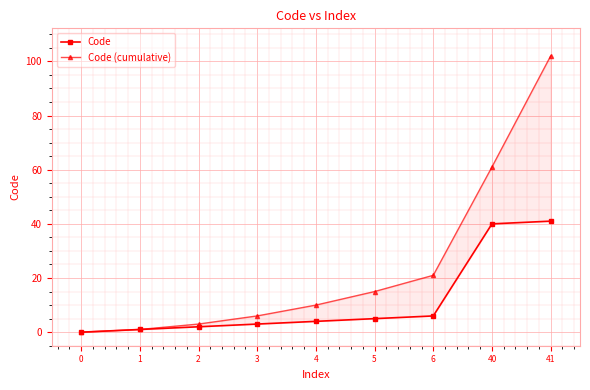

Which series has the largest total across all categories?

Code (cumulative)